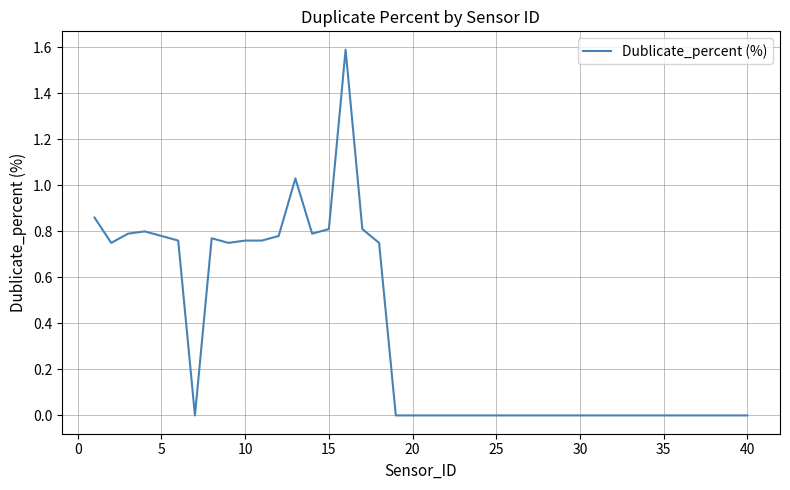

What is the difference between the maximum and minimum values?

1.6